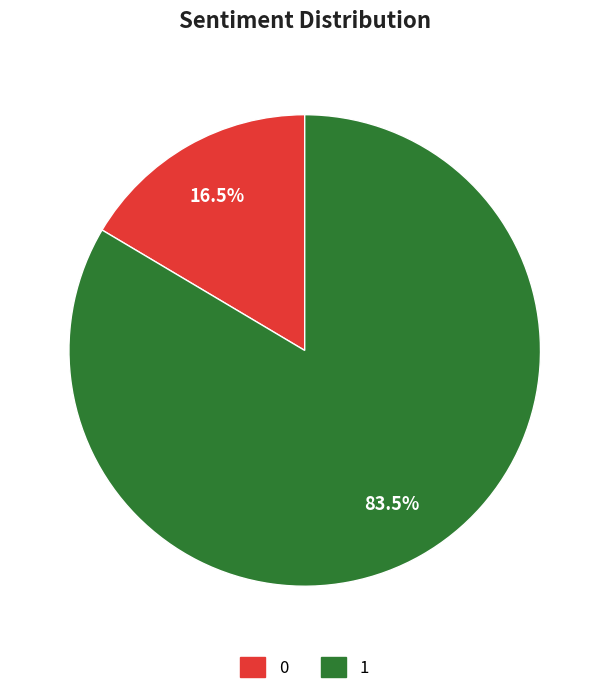

Which has a higher value, 1 or 0?

1